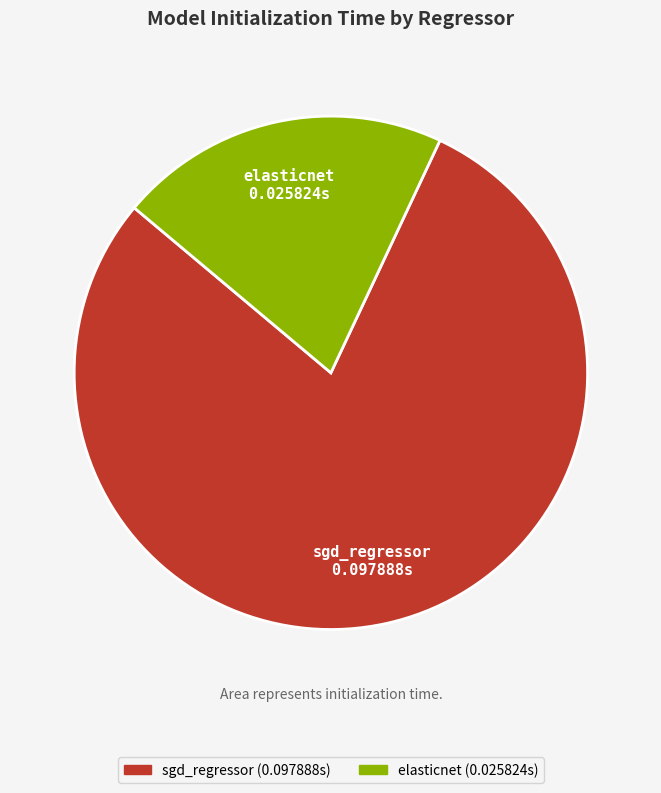

Do elasticnet and sgd_regressor together represent more than half of the pie?

Yes